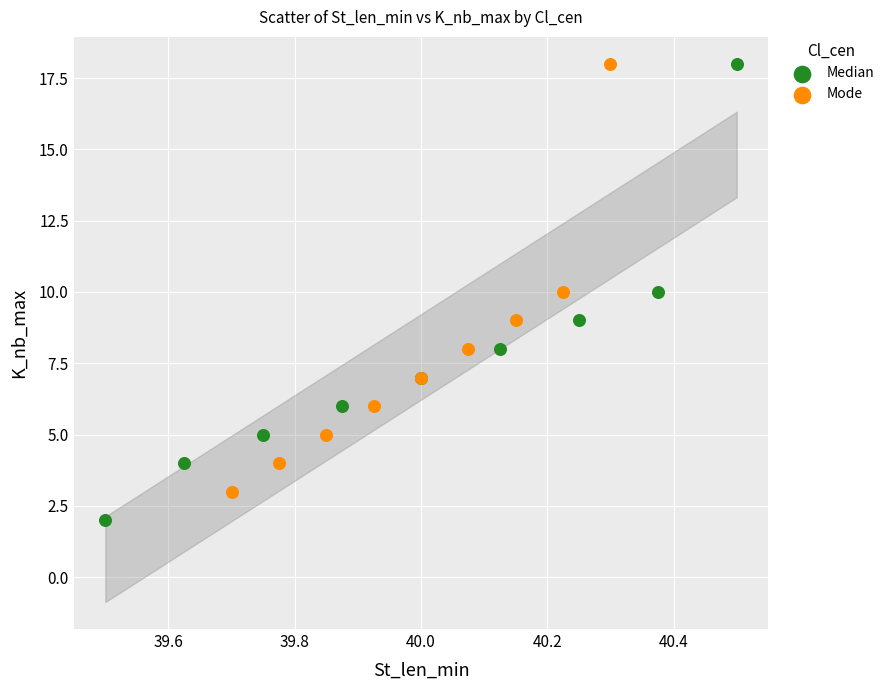

Which series contains the lowest Y value?

Median